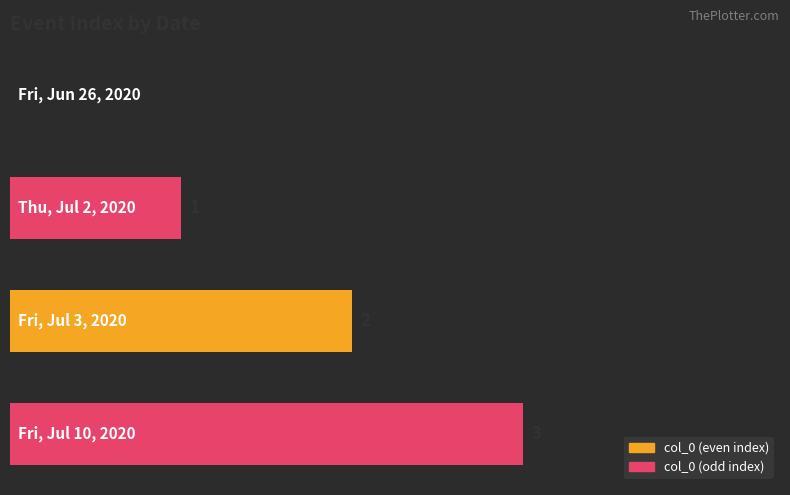

How many values are between 1 and 3?

3